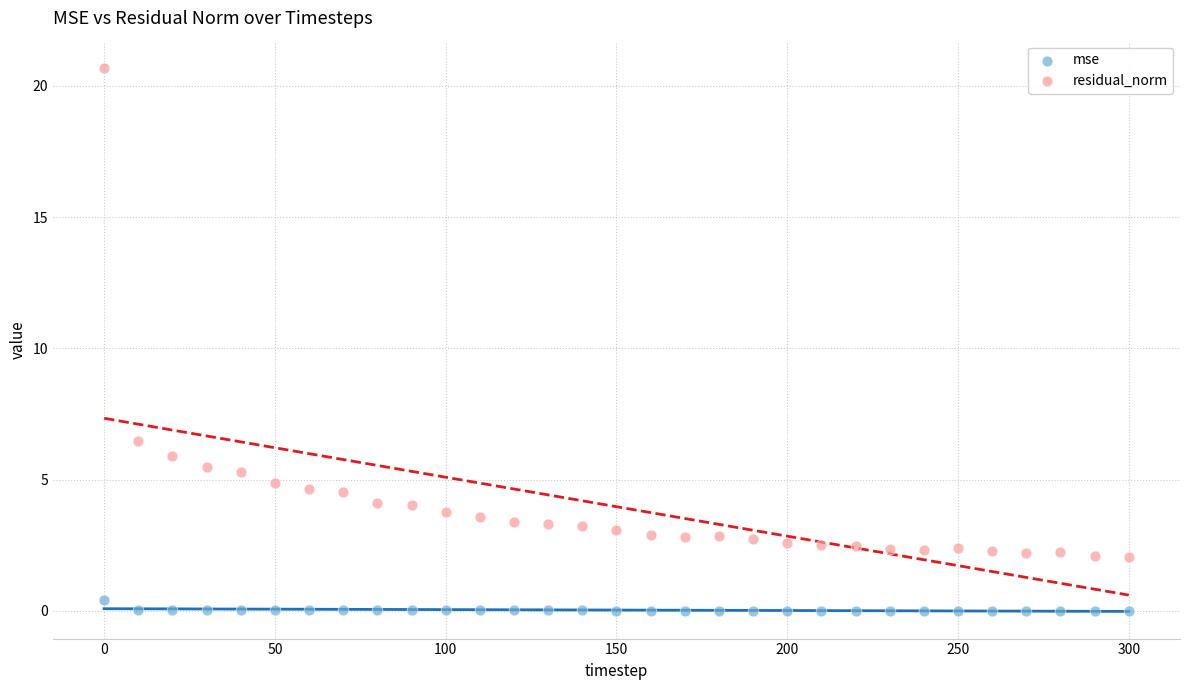

Which series contains the highest Y value?

residual_norm